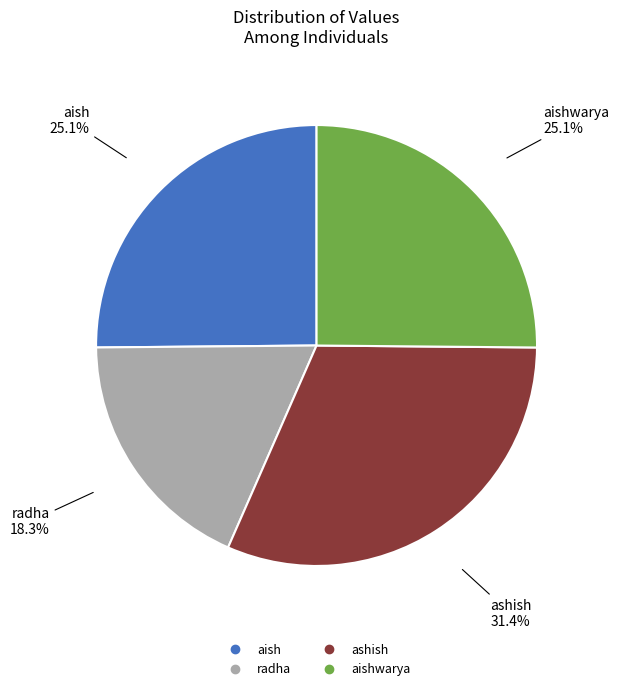

Is there a majority slice in this chart?

No